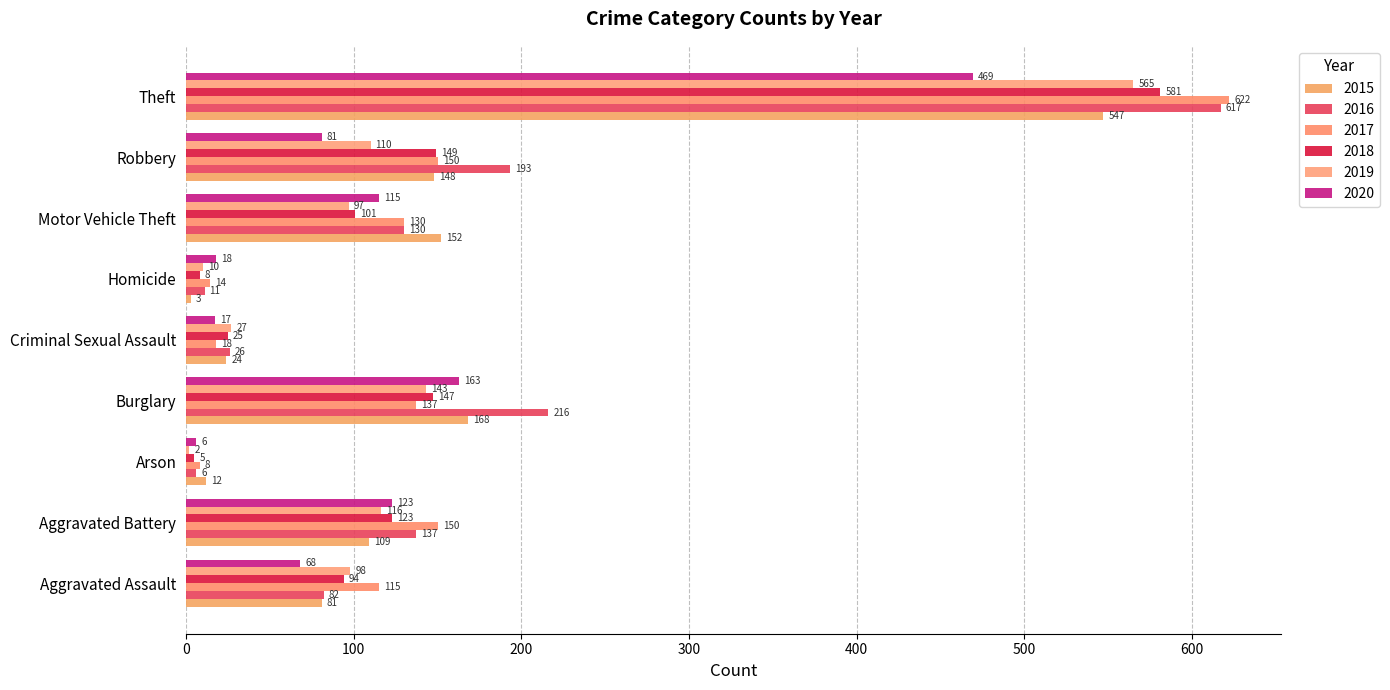

The 2015 series shows 81 at Aggravated Assault. True or false?

True